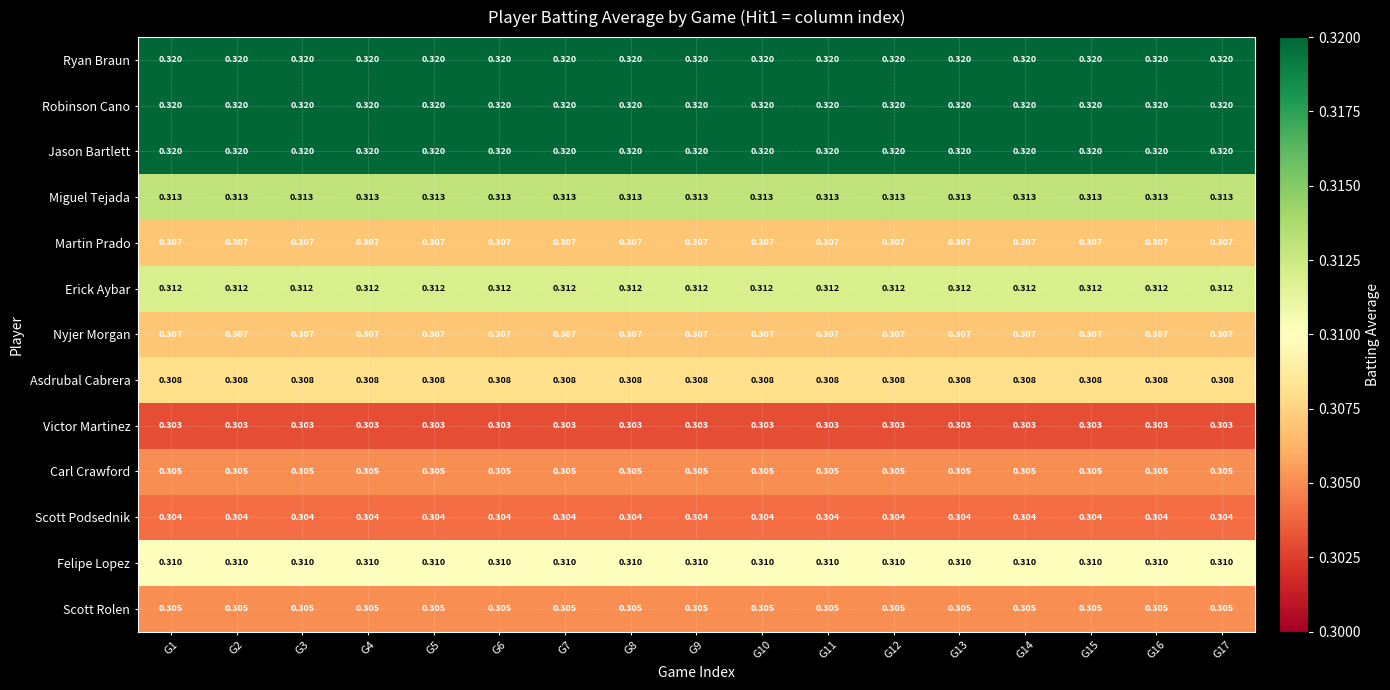

Is the value of Miguel Tejada at G11 greater than the value of Felipe Lopez at G3?

Yes